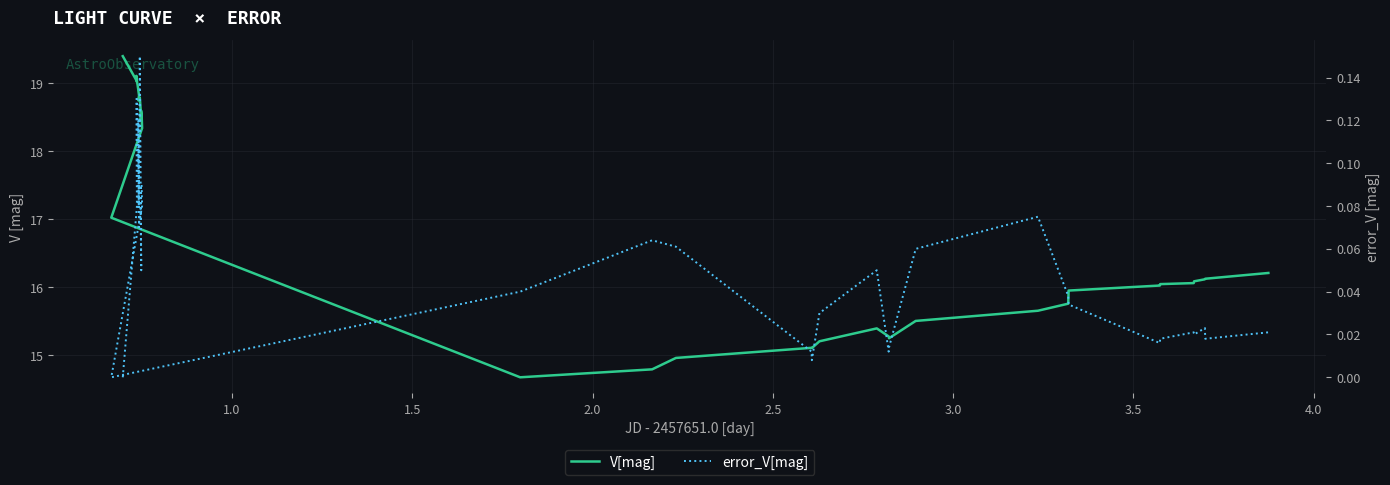

Reading right to left, list all the values displayed in this chart.

V[mag]: 16.2	16.1	16.1	16.1	16.1	16.0	16.0	15.9	15.8	15.7	15.5	15.5	15.2	15.3	15.4	15.4	15.2	15.2	15.1	15.1	15.0	14.8	14.7	14.7	17.0	18.3	18.6	18.6	18.5	18.5	18.8	18.8	18.8	18.8	18.8	19.0	19.0	19.1	19.0	19.4
error_V[mag]: 0.0	0.0	0.0	0.0	0.0	0.0	0.0	0.0	0.0	0.1	0.1	0.1	0.0	0.0	0.1	0.1	0.0	0.0	0.0	0.0	0.1	0.1	0.0	0.0	0.0	0.1	0.1	0.1	0.1	0.1	0.1	0.1	0.1	0.1	0.1	0.1	0.1	0.1	0.1	0.0